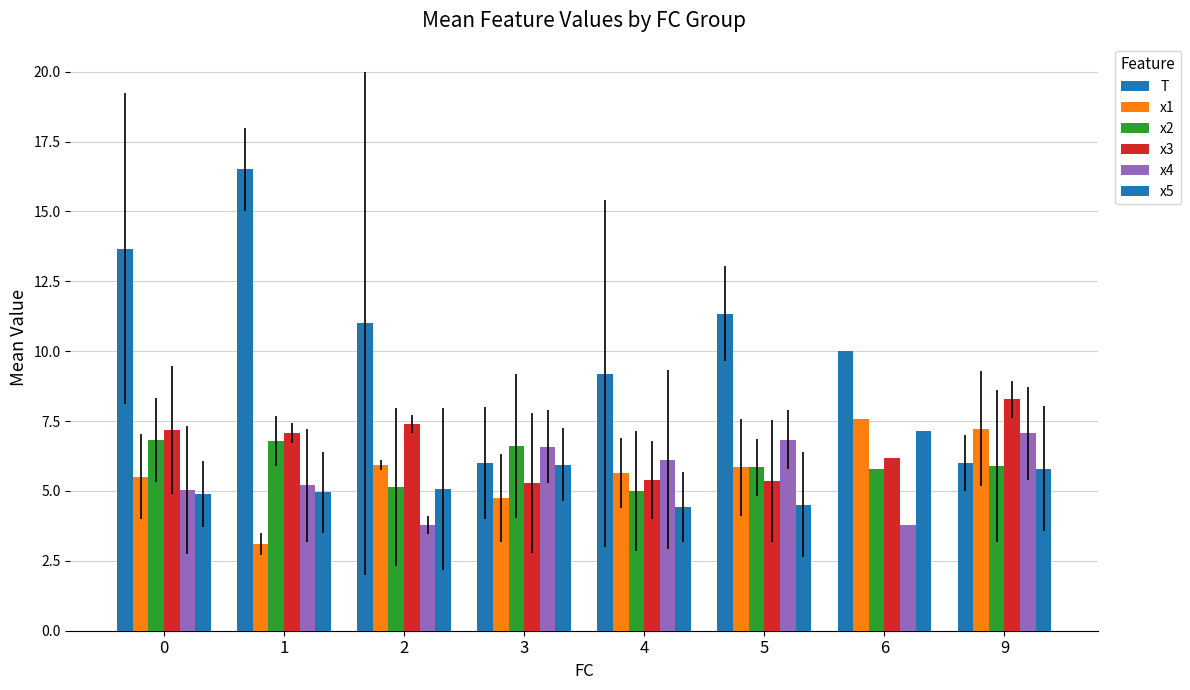

Is the value of x1 at 4 greater than the value of x2 at 0?

No